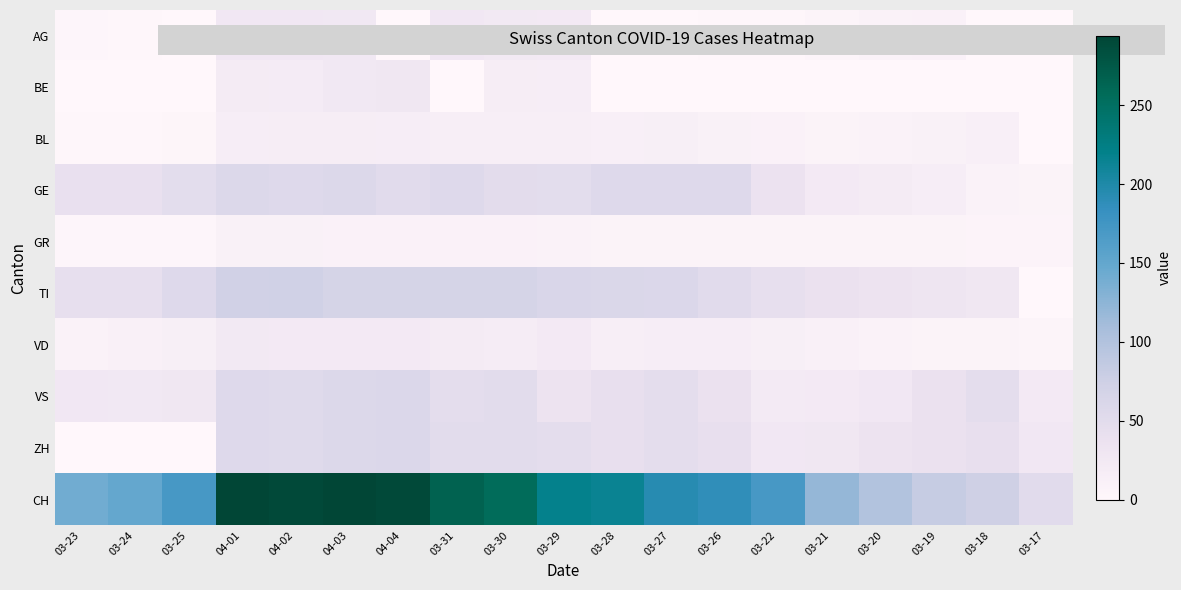

At 03-17, list the series in order from smallest to largest.

AG, BE, BL, TI, VD, GR, GE, VS, ZH, CH